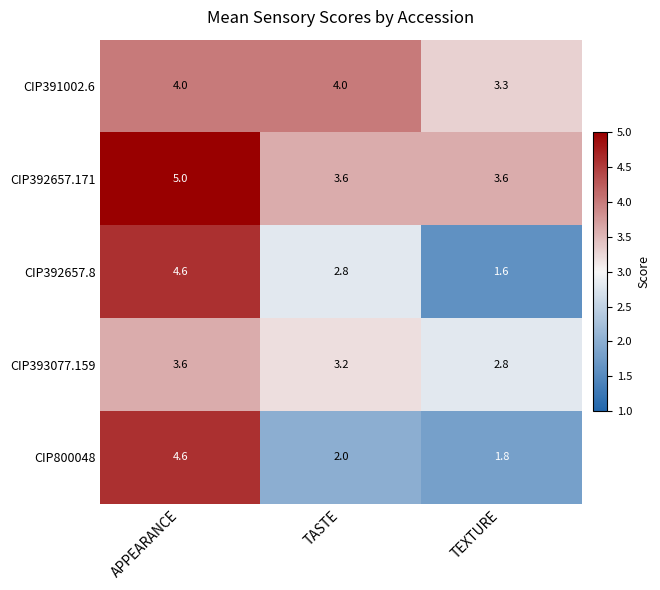

Reading left to right, extract all data points from this chart.

CIP391002.6: 4.0	4.0	3.3
CIP392657.171: 5.0	3.6	3.6
CIP392657.8: 4.6	2.8	1.6
CIP393077.159: 3.6	3.2	2.8
CIP800048: 4.6	2.0	1.8